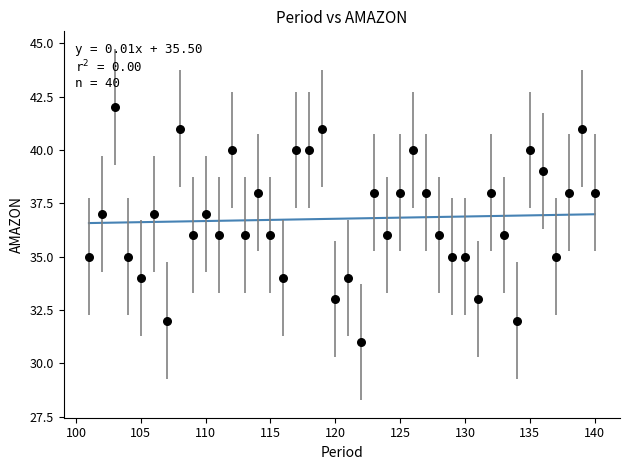

What is the range of Y values (max minus min)?

11